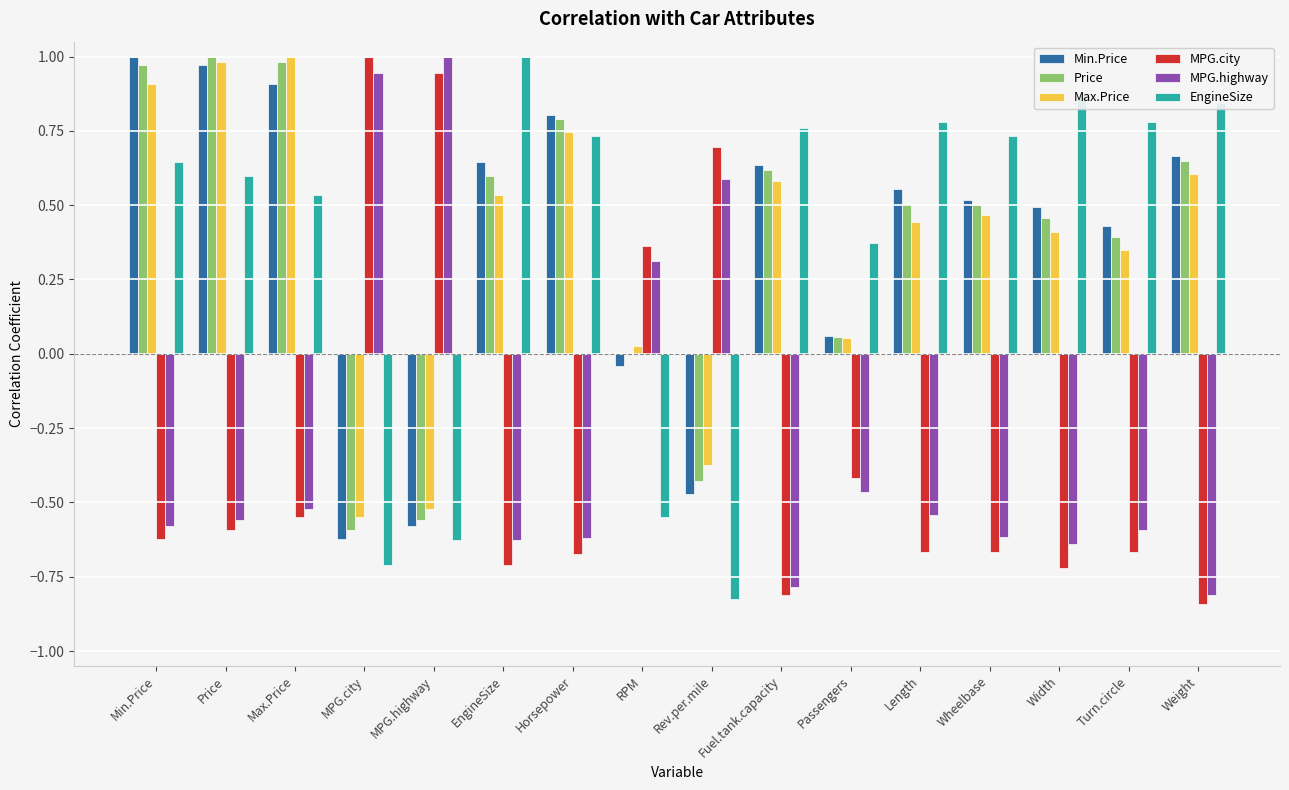

The value of Min.Price at Horsepower is 0.8. True or false?

True